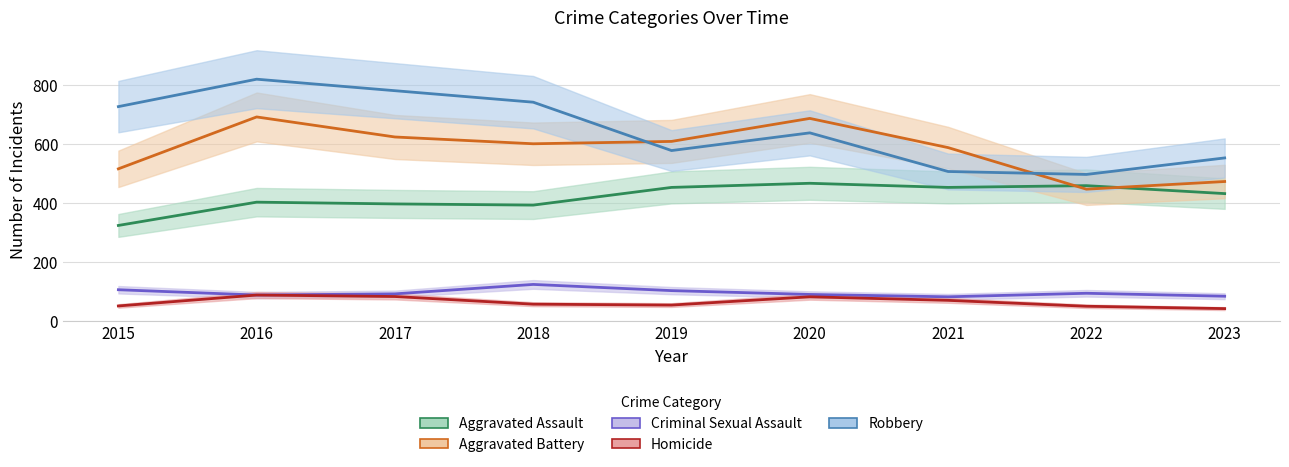

What is the greatest value displayed?

819